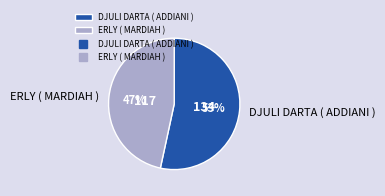

To the nearest percent, what is the combined percentage of DJULI DARTA ( ADDIANI ) and ERLY ( MARDIAH )?

100%